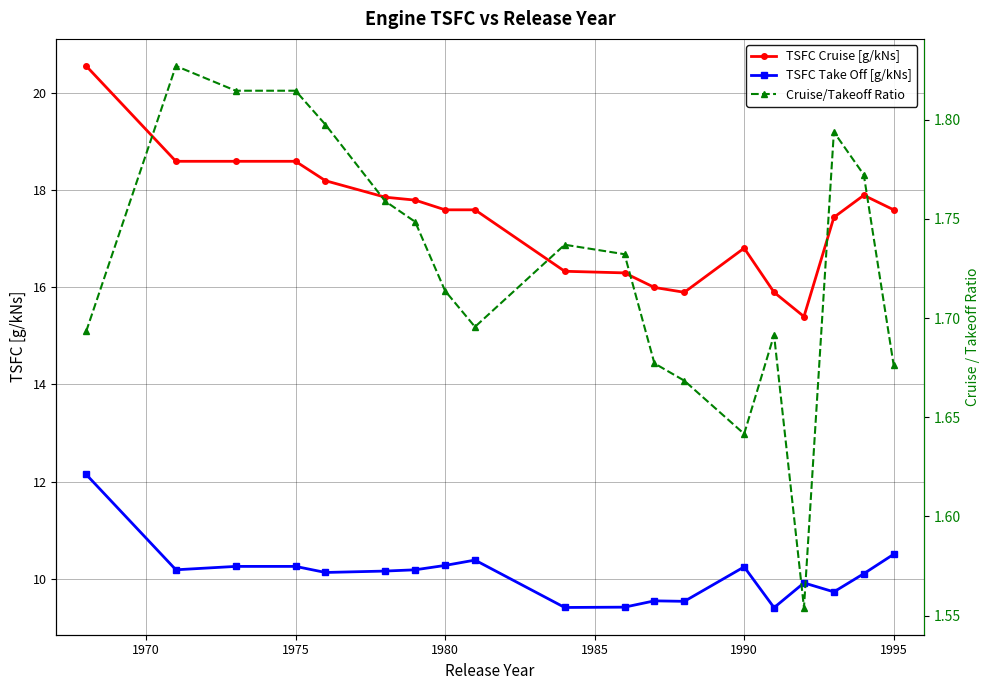

How many data points in TSFC Cruise [g/kNs] are above 17?

12